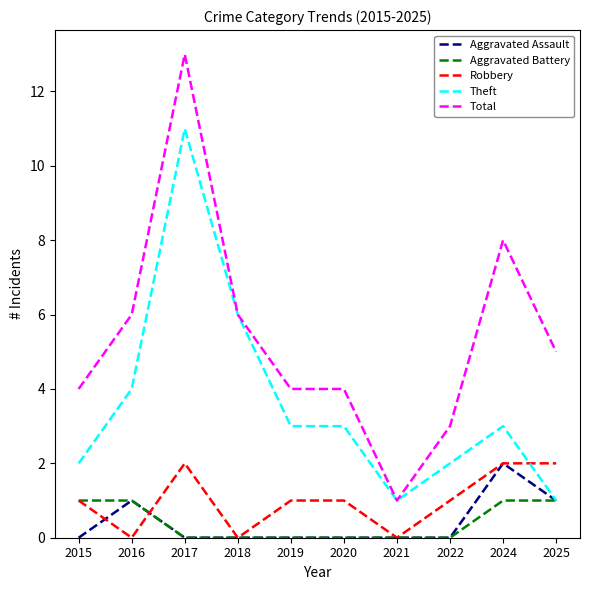

What is the total value across all series at 2022?

6